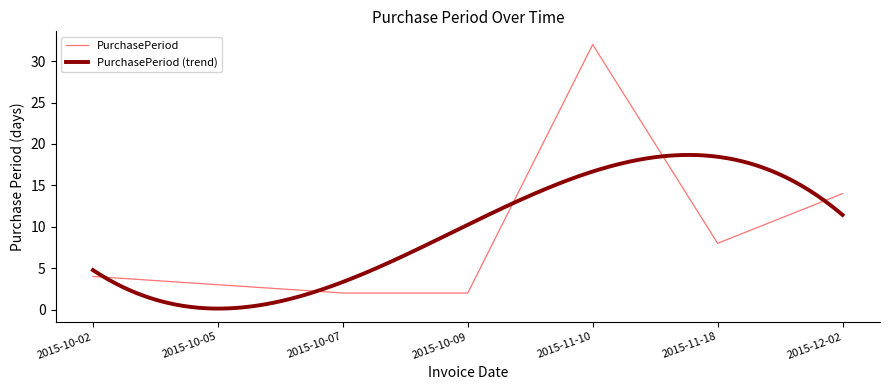

Reading left to right, list all the values displayed in this chart.

2015-10-02=4	2015-10-05=3	2015-10-07=2	2015-10-09=2	2015-11-10=32	2015-11-18=8	2015-12-02=14